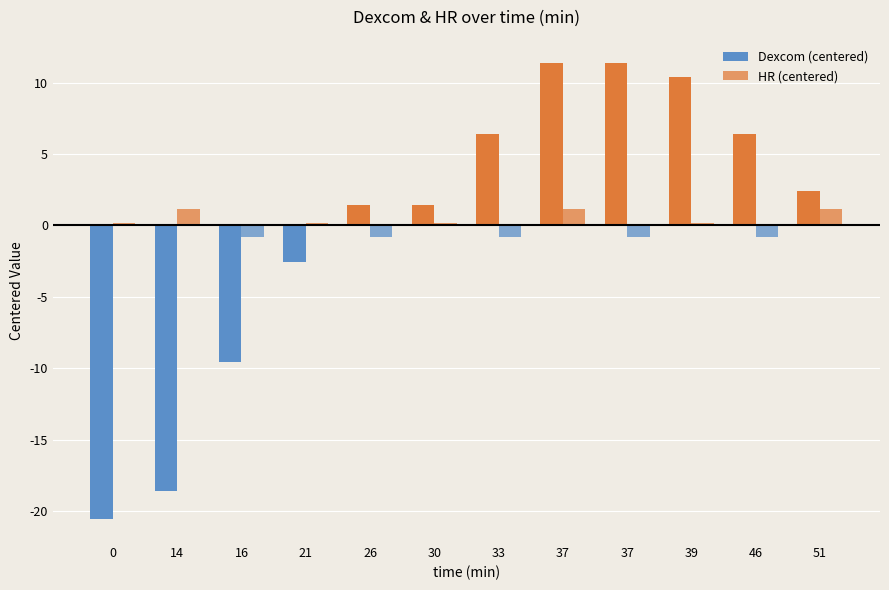

How many series are shown in this chart?

2